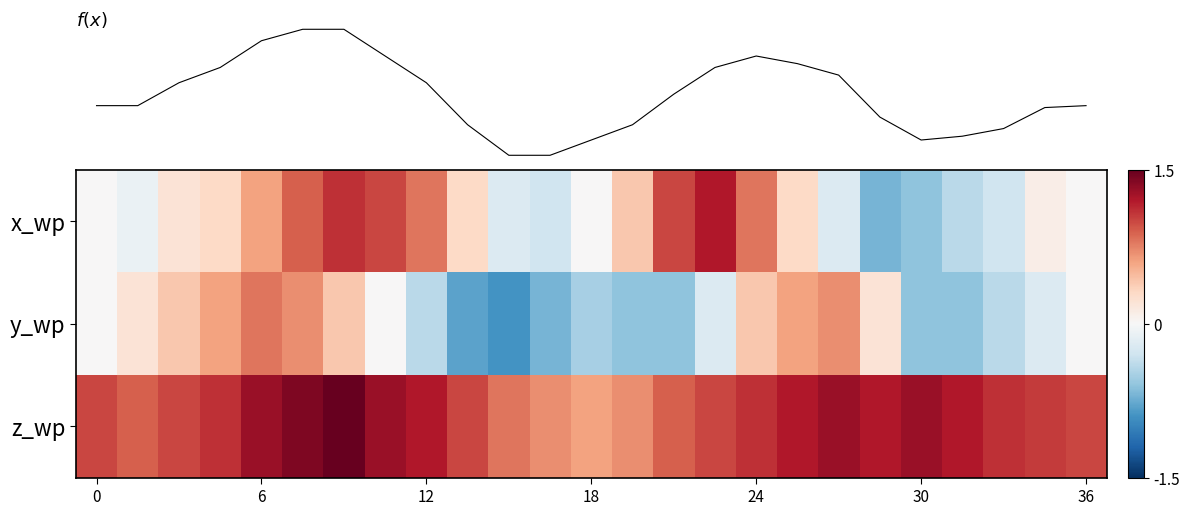

Which series has the largest total across all categories?

f(x)